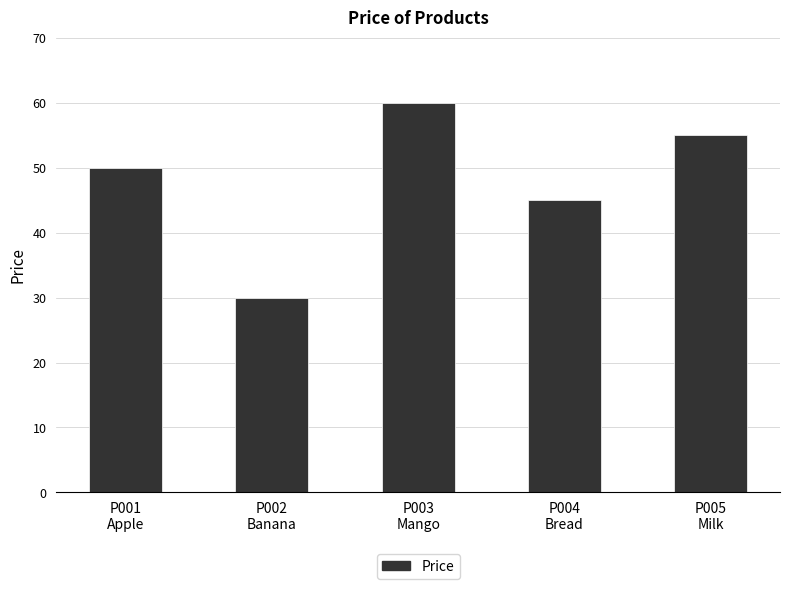

Count the number of categories in the chart.

5